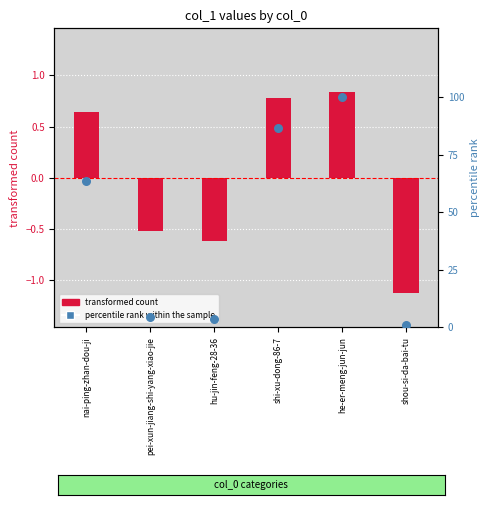

Which series has the largest total across all categories?

percentile rank within the sample